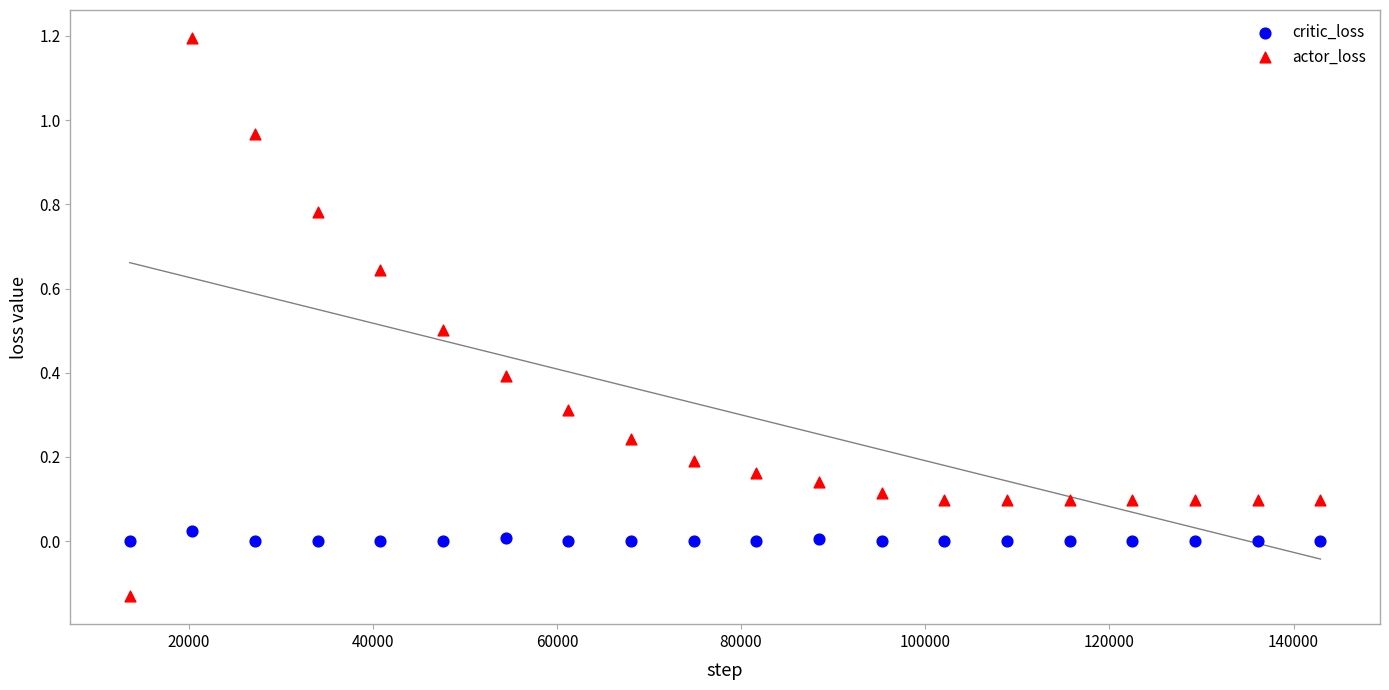

Across all data points, what is the range of X values (max minus min)?

129314.0